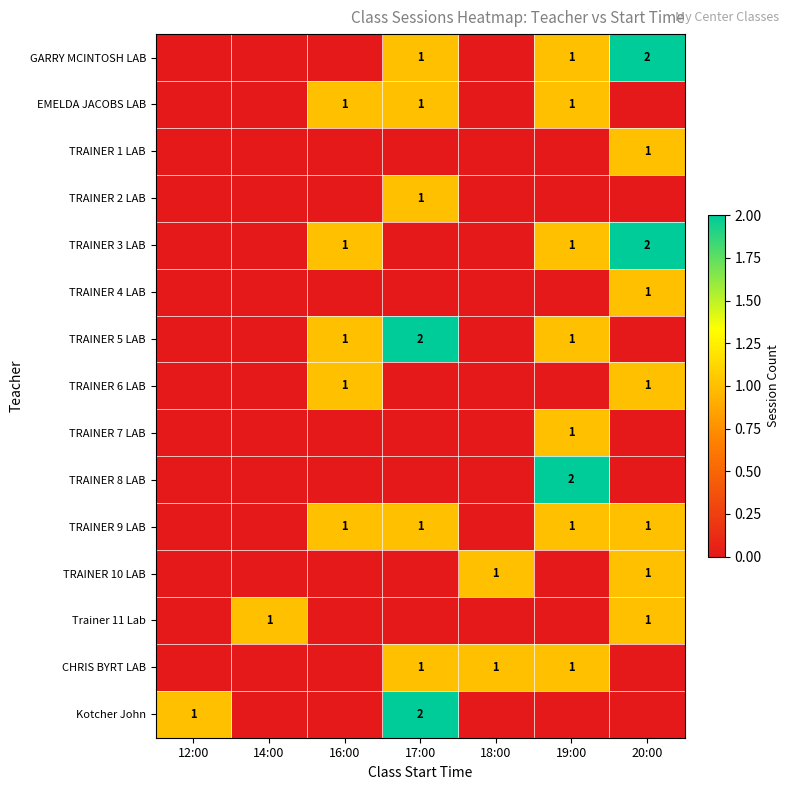

Is it true that TRAINER 6 LAB equals 2 at 16:00?

False